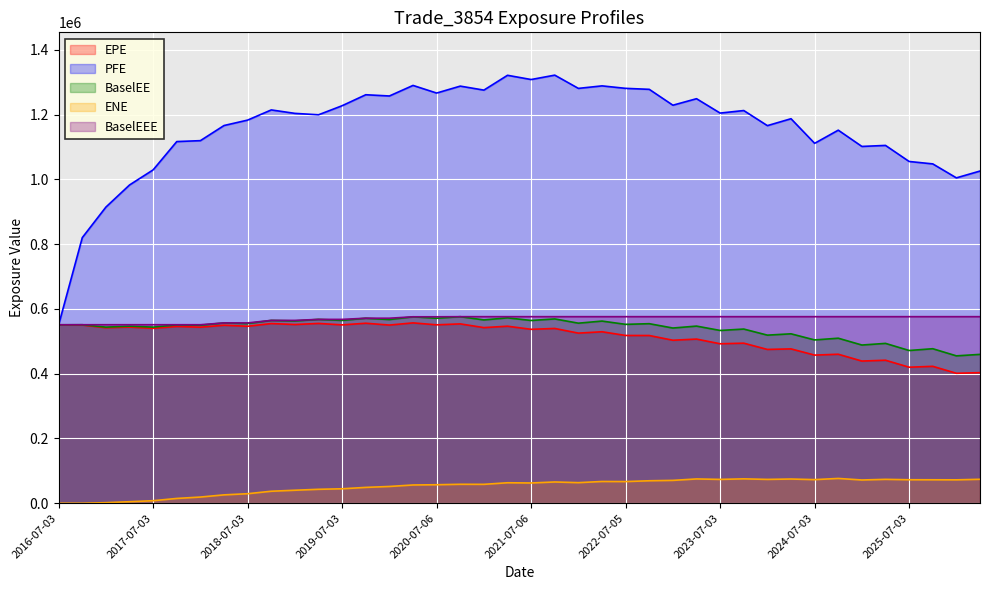

Rank the series at 2022-10-03 from lowest to highest value.

ENE, EPE, BaselEE, BaselEEE, PFE